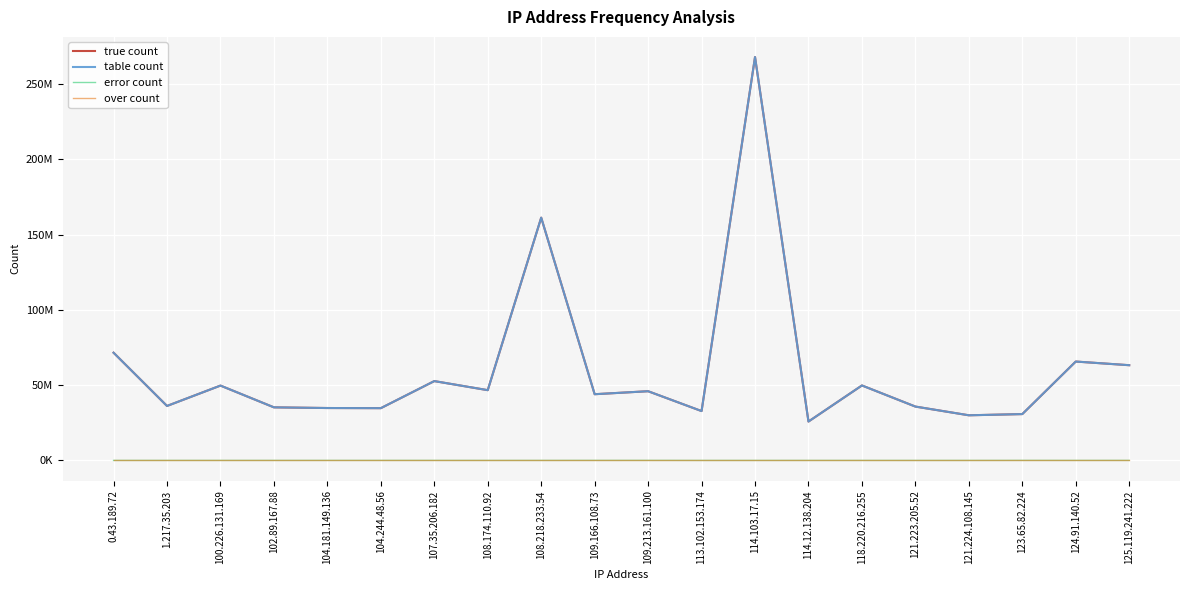

Reading left to right, what are all the values shown in this chart?

true count: 0.43.189.72=71569881	1.217.35.203=36186228	100.226.131.169=49719316	102.89.167.88=35265304	104.181.149.136=34813464	104.244.48.56=34722593	107.35.206.182=52706511	108.174.110.92=46678494	108.218.233.54=161289733	109.166.108.73=43989678	109.213.161.100=45977361	113.102.153.174=32787100	114.103.17.15=267977798	114.12.138.204=25836902	118.220.216.255=49804261	121.223.205.52=35775329	121.224.108.145=29988163	123.65.82.224=30784038	124.91.140.52=65690558	125.119.241.222=63261881
table count: 0.43.189.72=71569881	1.217.35.203=36186228	100.226.131.169=49719316	102.89.167.88=35265304	104.181.149.136=34813464	104.244.48.56=34722593	107.35.206.182=52706511	108.174.110.92=46678494	108.218.233.54=161289733	109.166.108.73=43989678	109.213.161.100=45977361	113.102.153.174=32787100	114.103.17.15=267977798	114.12.138.204=25836902	118.220.216.255=49804261	121.223.205.52=35775329	121.224.108.145=29988163	123.65.82.224=30784038	124.91.140.52=65690558	125.119.241.222=63261881
error count: 0.43.189.72=12590	1.217.35.203=12401	100.226.131.169=11600	102.89.167.88=12285	104.181.149.136=16135	104.244.48.56=14633	107.35.206.182=17913	108.174.110.92=8154	108.218.233.54=9992	109.166.108.73=24293	109.213.161.100=30004	113.102.153.174=666	114.103.17.15=2863	114.12.138.204=7467	118.220.216.255=8556	121.223.205.52=274	121.224.108.145=3773	123.65.82.224=19411	124.91.140.52=13502	125.119.241.222=17414
over count: 0.43.189.72=0	1.217.35.203=0	100.226.131.169=0	102.89.167.88=0	104.181.149.136=0	104.244.48.56=0	107.35.206.182=0	108.174.110.92=0	108.218.233.54=0	109.166.108.73=0	109.213.161.100=0	113.102.153.174=0	114.103.17.15=0	114.12.138.204=0	118.220.216.255=0	121.223.205.52=0	121.224.108.145=0	123.65.82.224=0	124.91.140.52=0	125.119.241.222=0